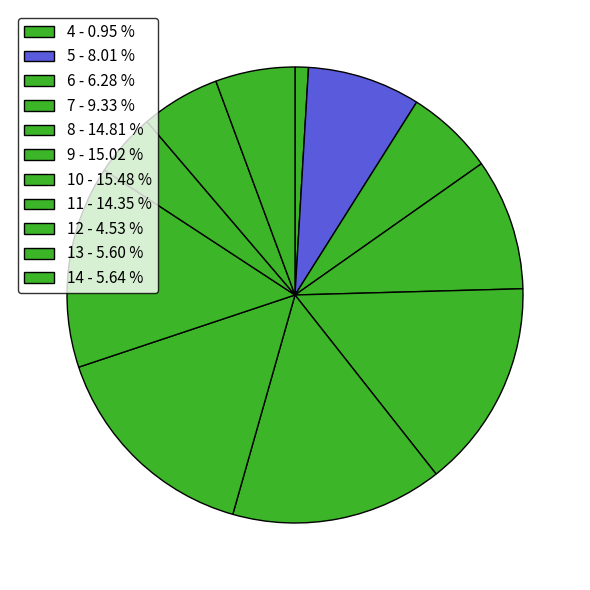

Does 9 represent more than half of the total?

No